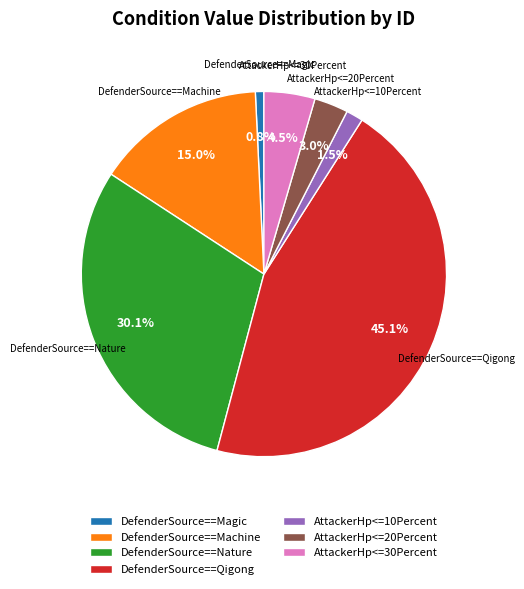

What percentage do DefenderSource==Nature and AttackerHp<=10Percent together represent?

31.6%